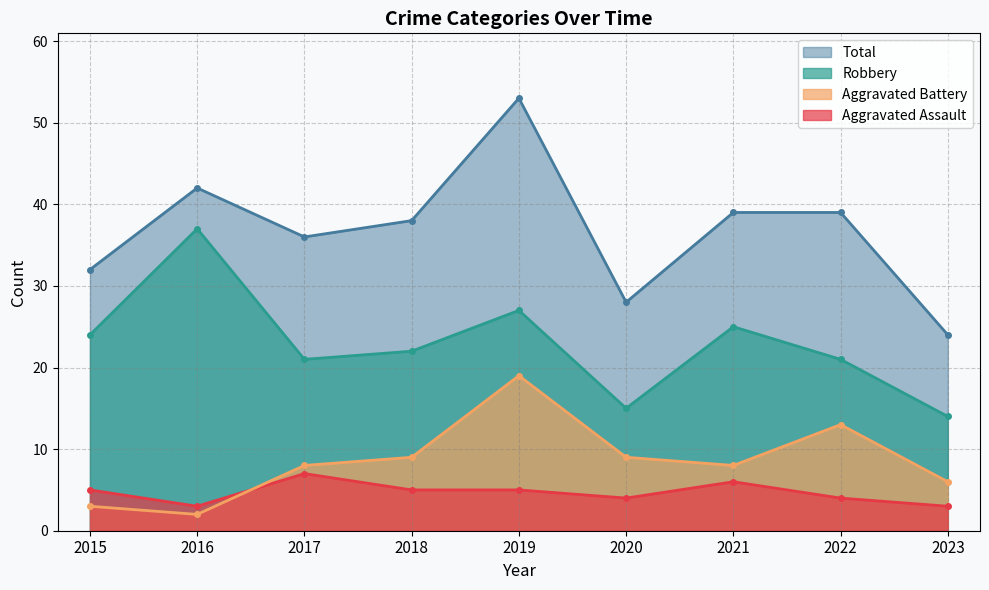

The value of Aggravated Assault at 2019 is 5. True or false?

True